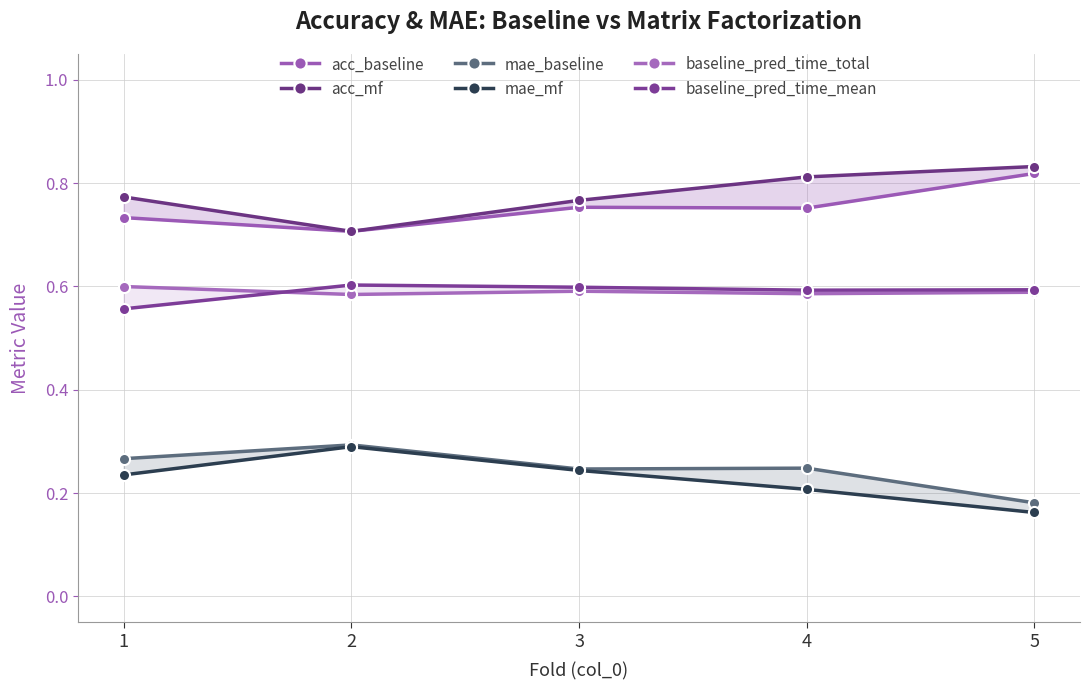

What is the sum of the mae_baseline values at 2 and 3?

0.5